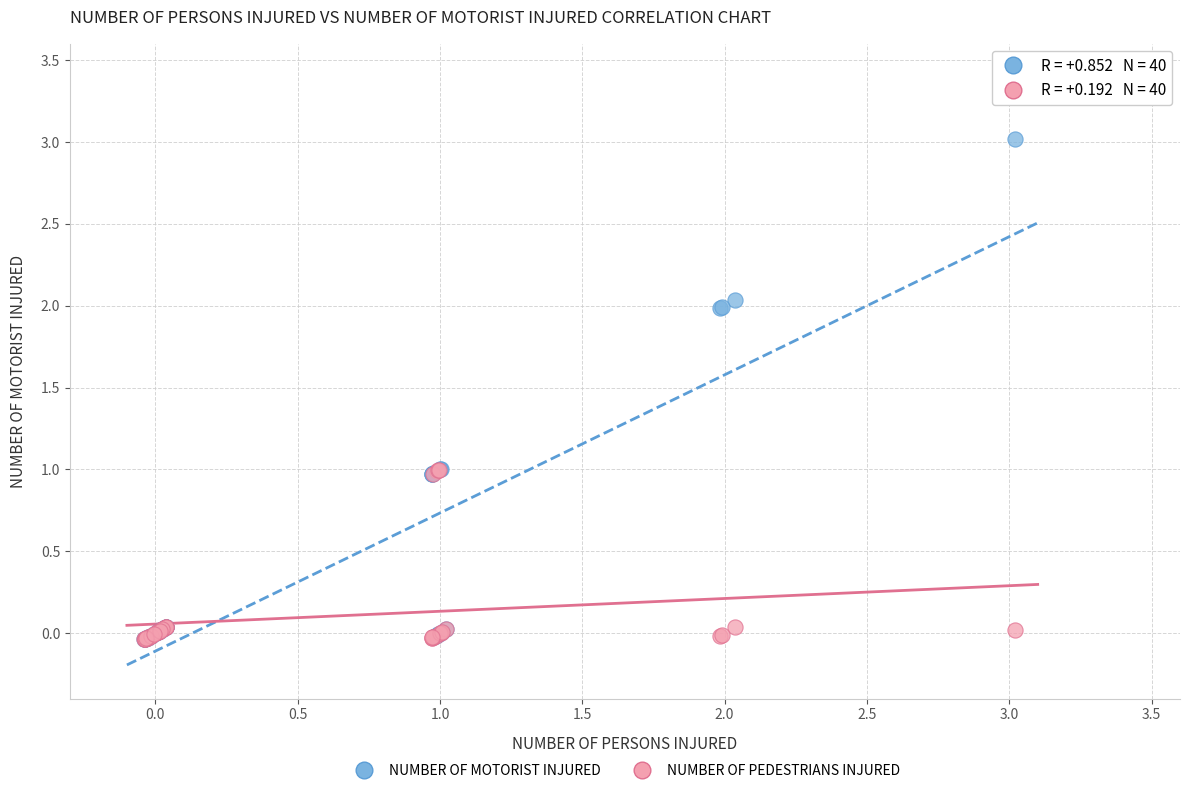

Which series contains the highest Y value?

NUMBER OF MOTORIST INJURED